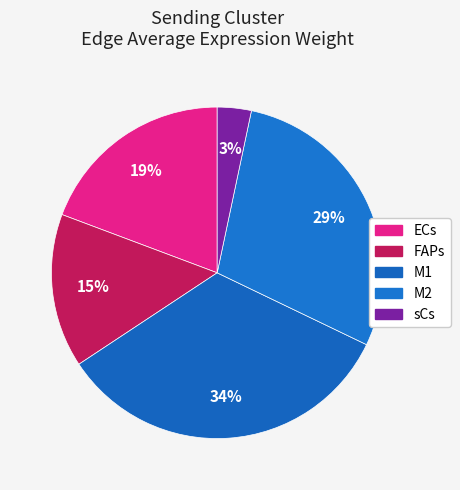

How many slices are in this pie chart?

5